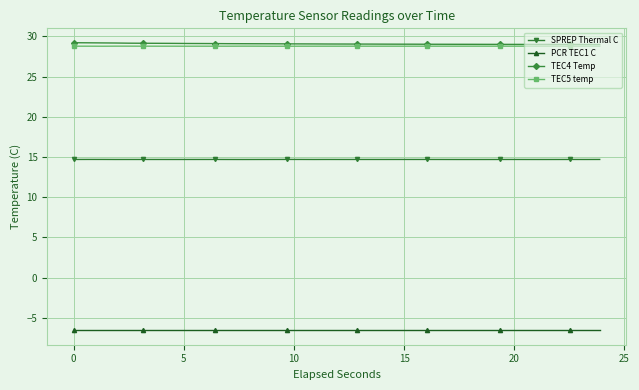

How many lines are shown in the chart?

4